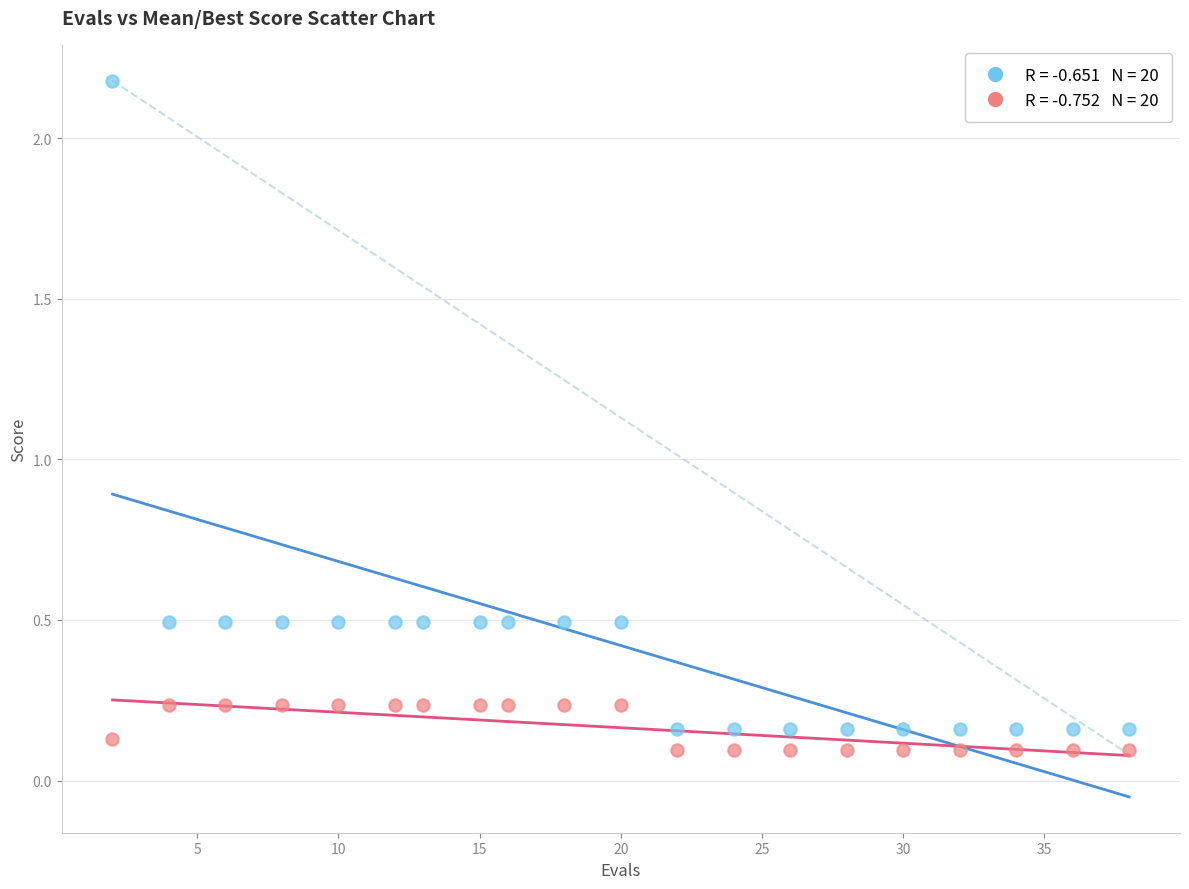

Across all data points, what is the range of Y values (max minus min)?

2.1